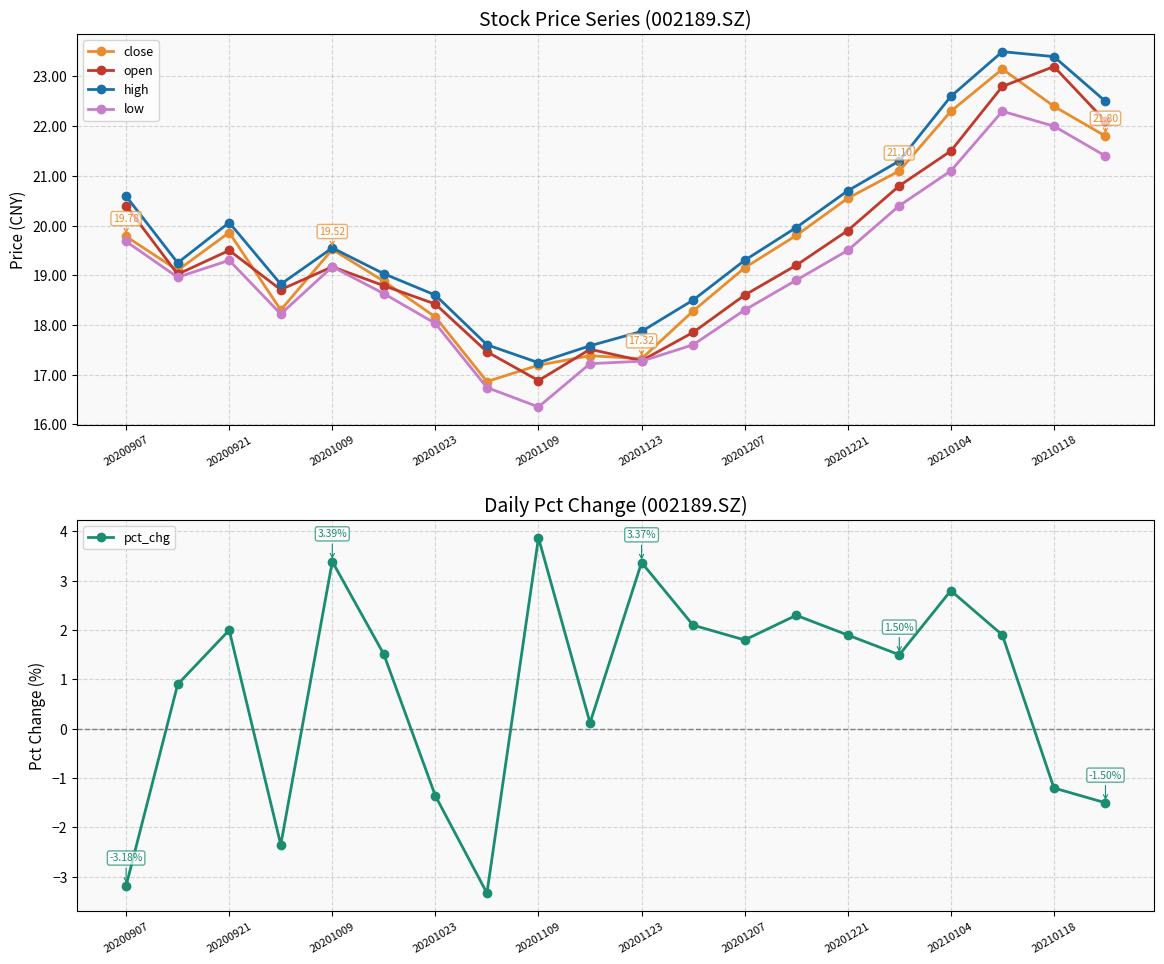

What are all the series names shown in the legend?

close, open, high, low, pct_chg